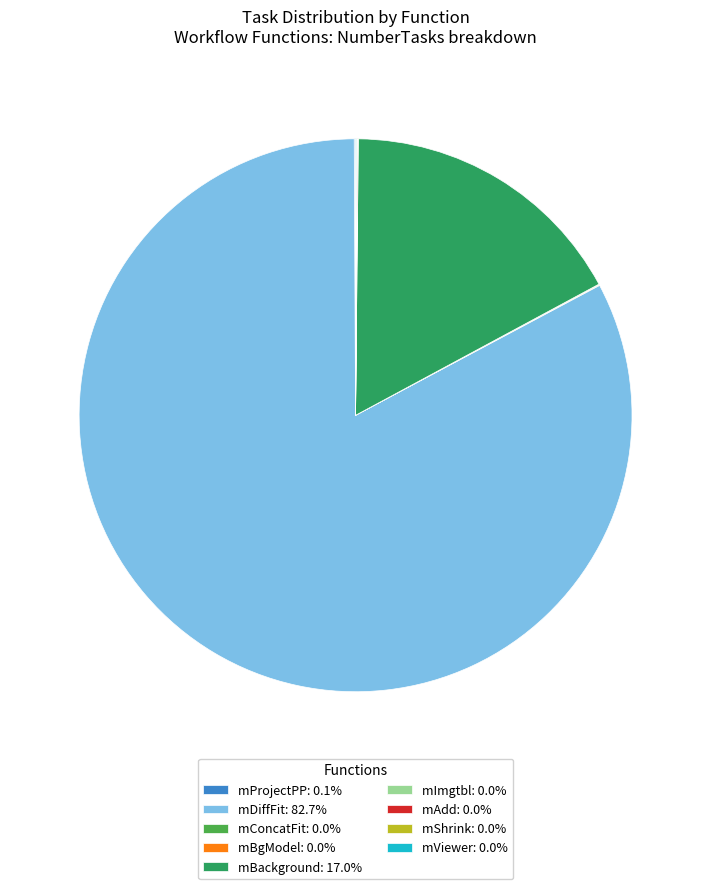

Does mDiffFit: 82.7% account for over 50% of the chart?

Yes